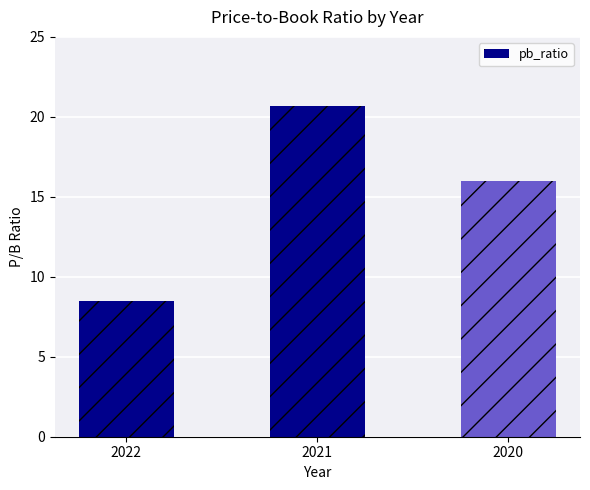

Reading right to left, what are all the values shown in this chart?

16.0	20.7	8.5